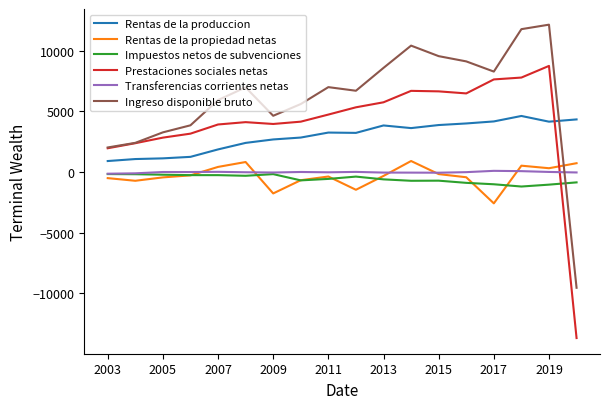

What is the sum of all Rentas de la propiedad netas values?

-6145